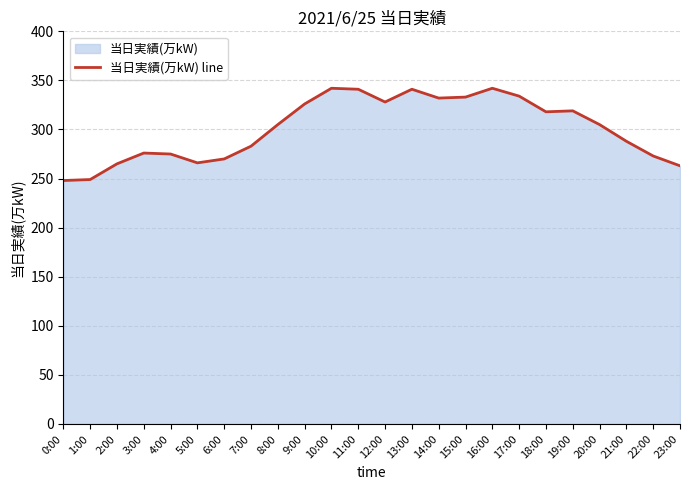

What is the difference between the maximum and minimum values?

94